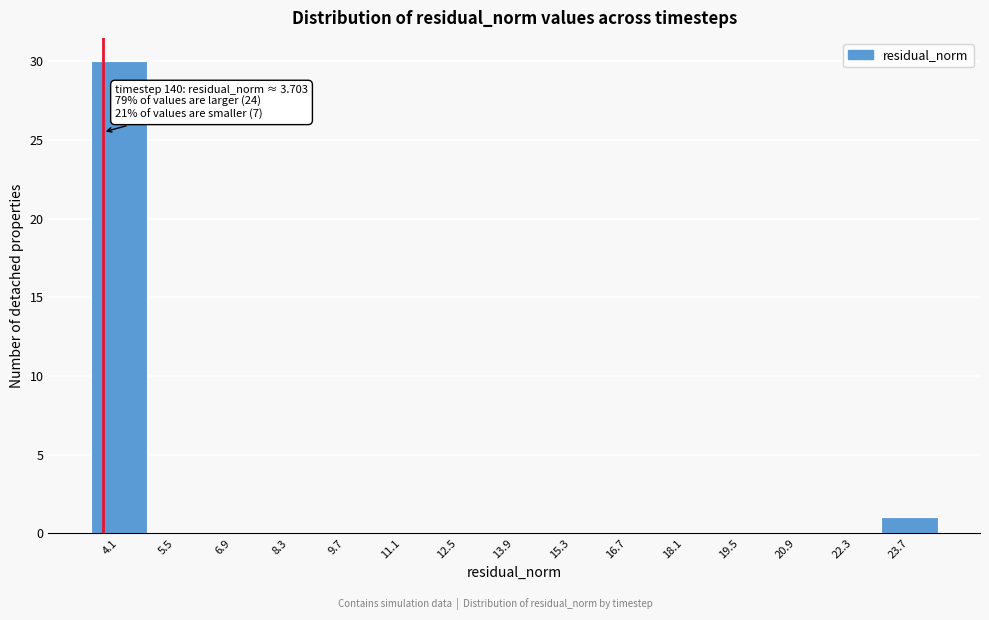

Over which range of the x-axis is the bar tallest?

3.4 to 4.8